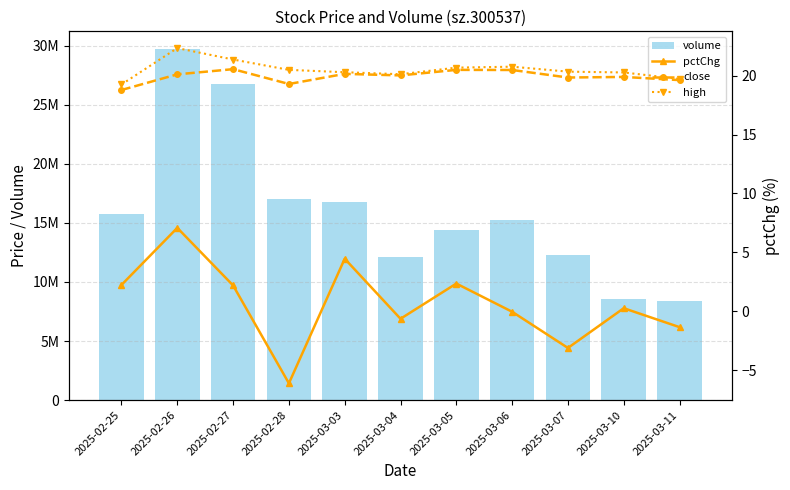

Which series has the largest total across all categories?

volume